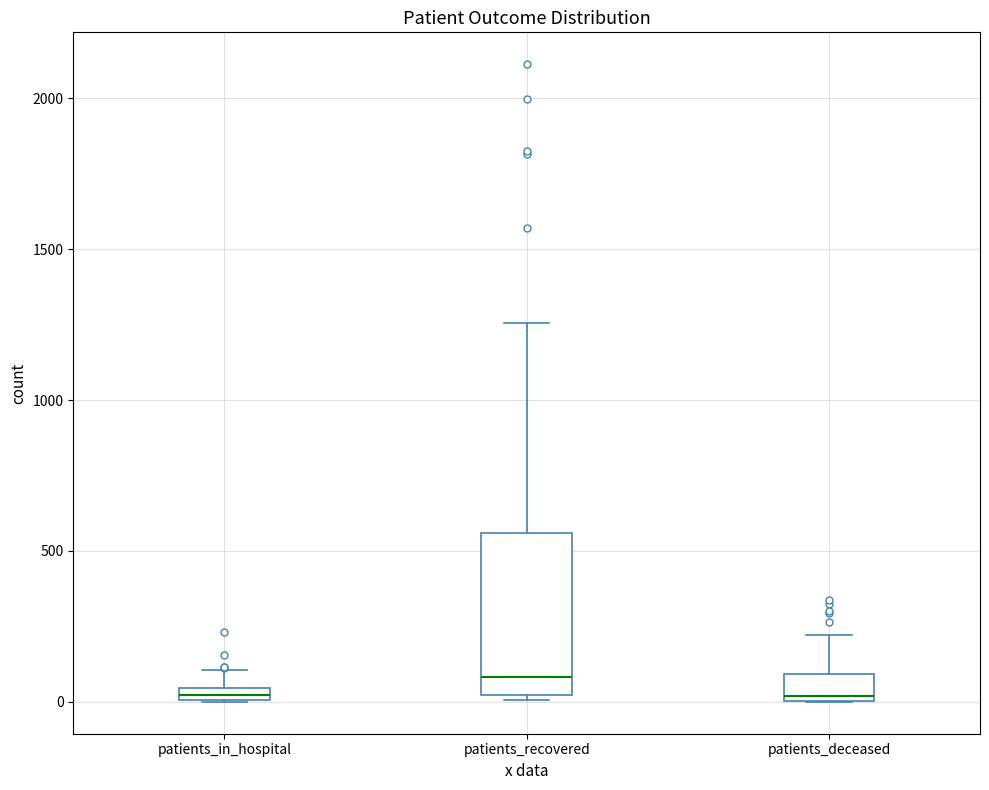

Which box's median line is the highest?

patients_recovered